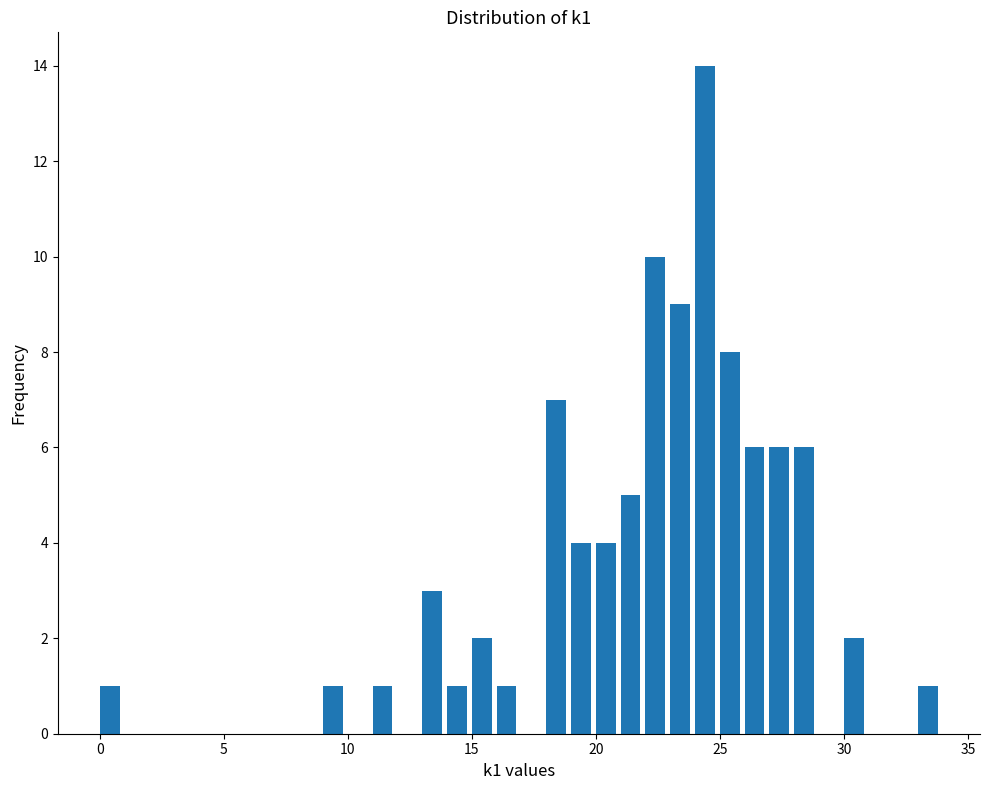

Around what value on the x-axis is the tallest bar? Give the approximate position of its centre, as read against the axis.

24.5